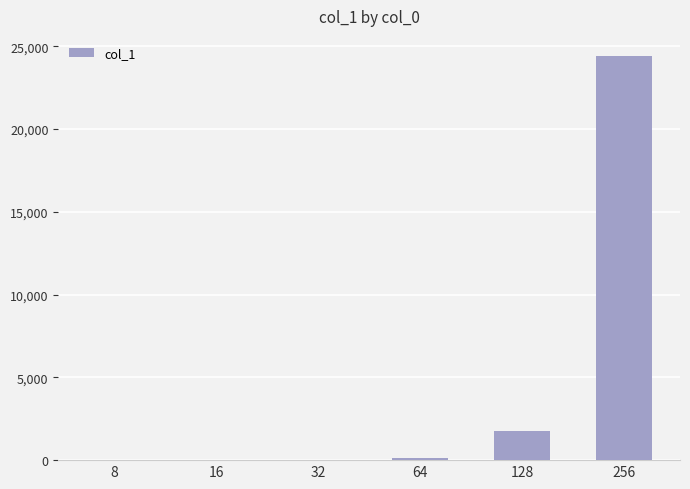

What is the change in value from 32 to 128?

+1730